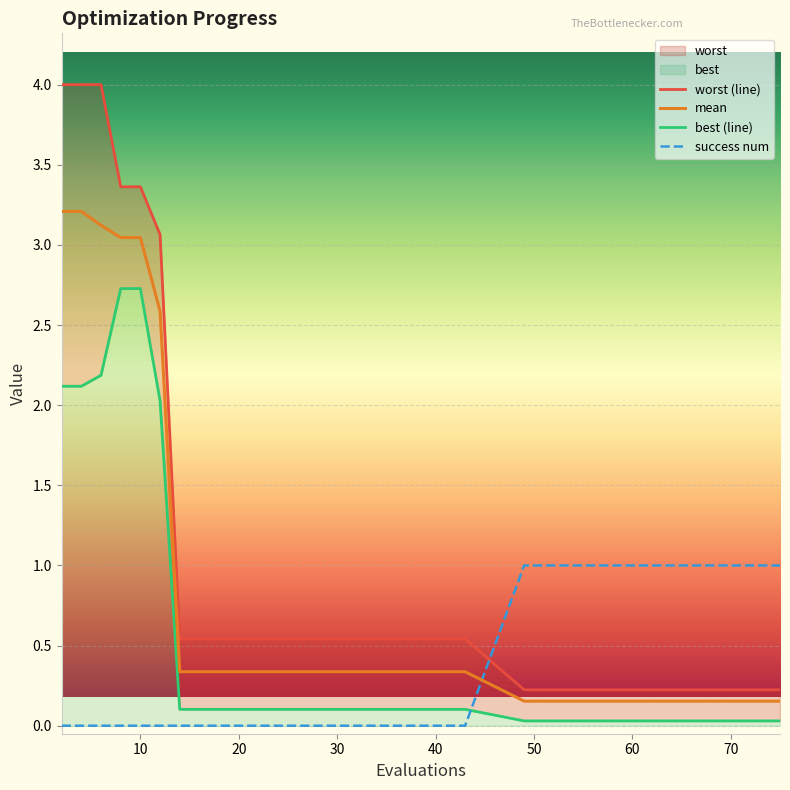

True or false: success num and mean cross at least once.

True